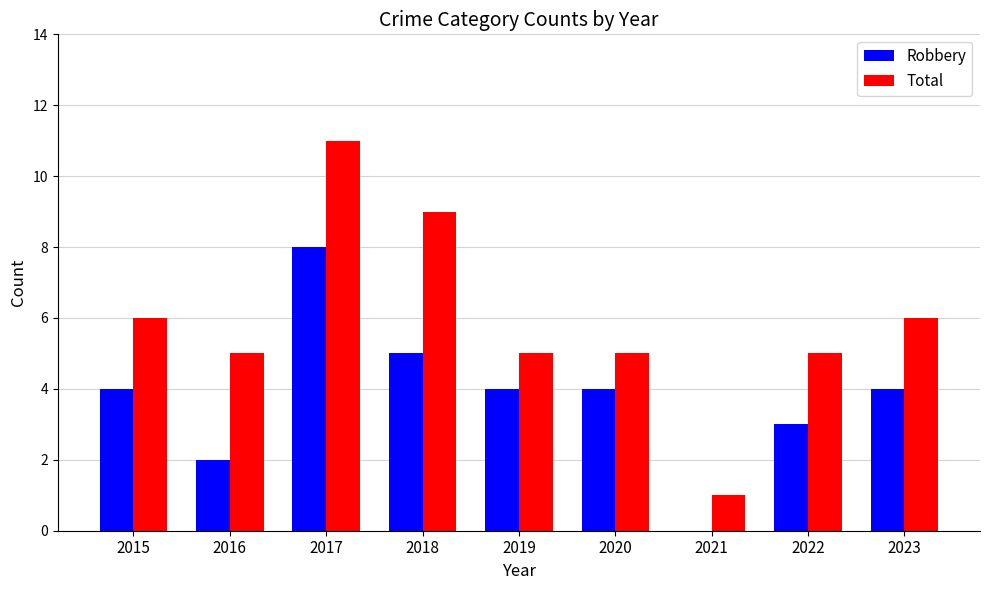

The value of Robbery at 2018 is 5. True or false?

True